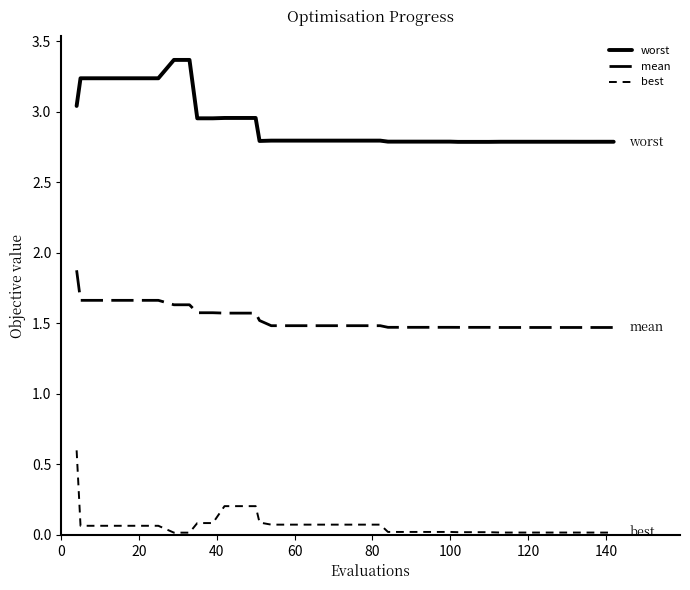

Which series has the widest spread of values?

best